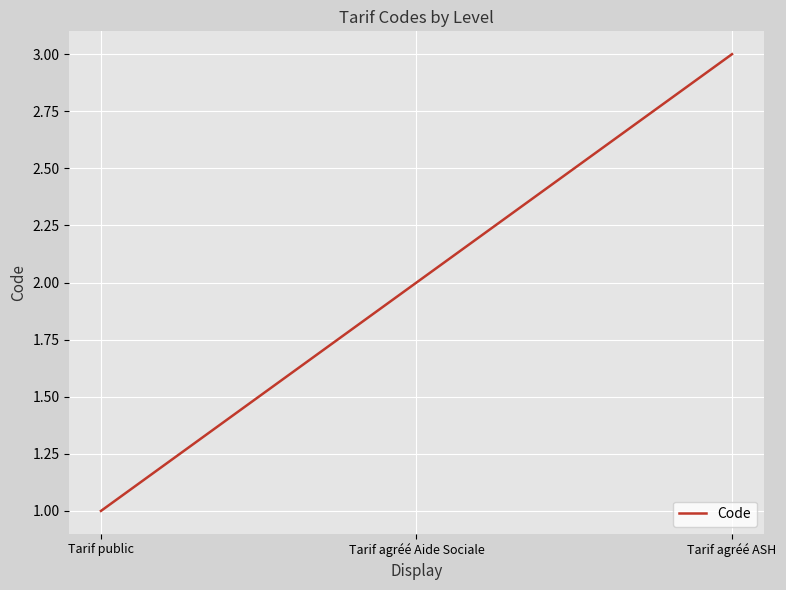

What position from the left is Tarif agréé ASH?

3